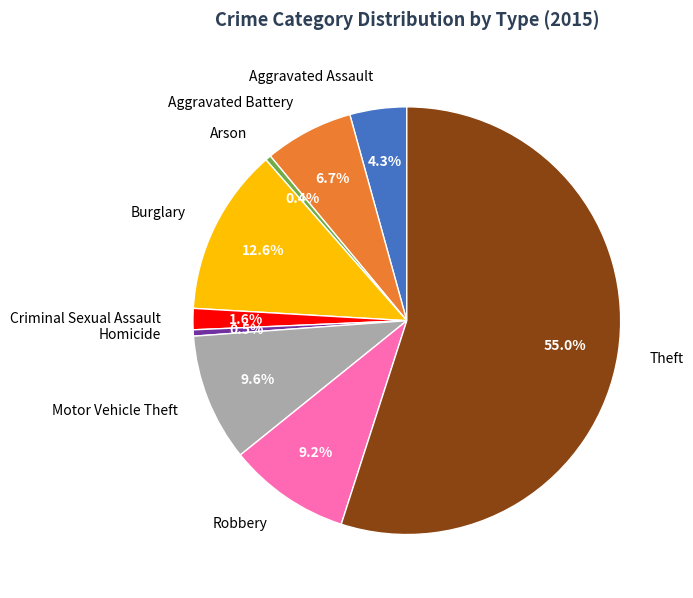

Approximately how many times larger is the value at Theft compared to Robbery?

6.0